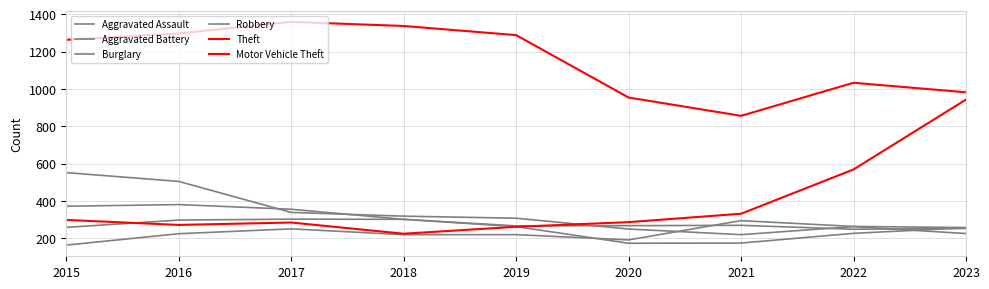

What is the sum of the Robbery values at 2020 and 2016?

555